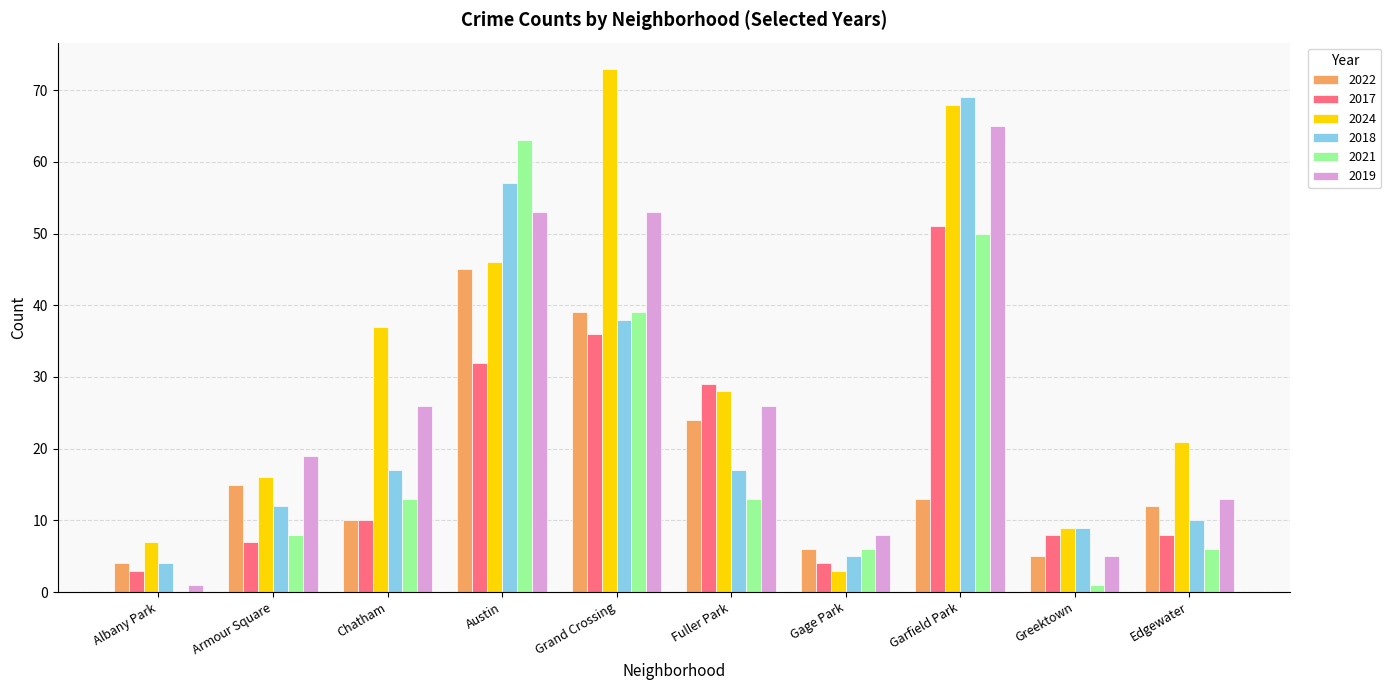

What is the sum of all 2017 values?

188